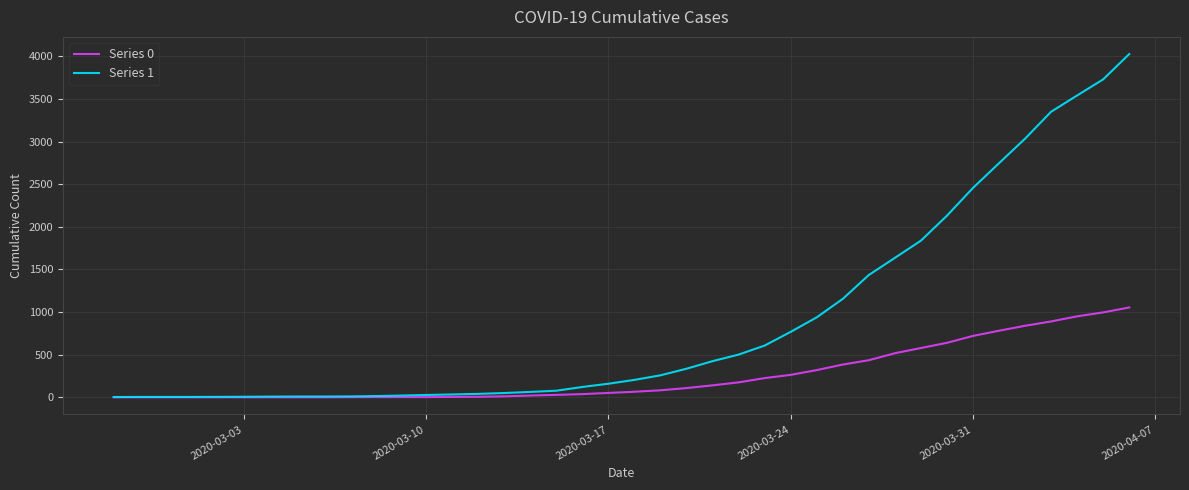

Rank the series by their average value, from highest to lowest.

Series 1, Series 0